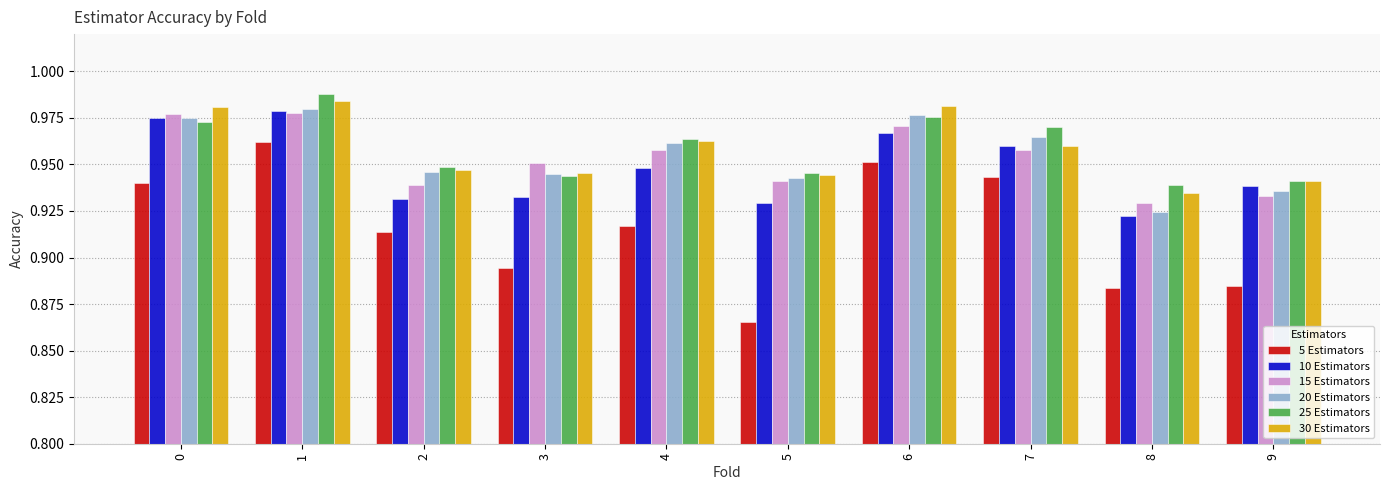

How many bars are there in total?

60